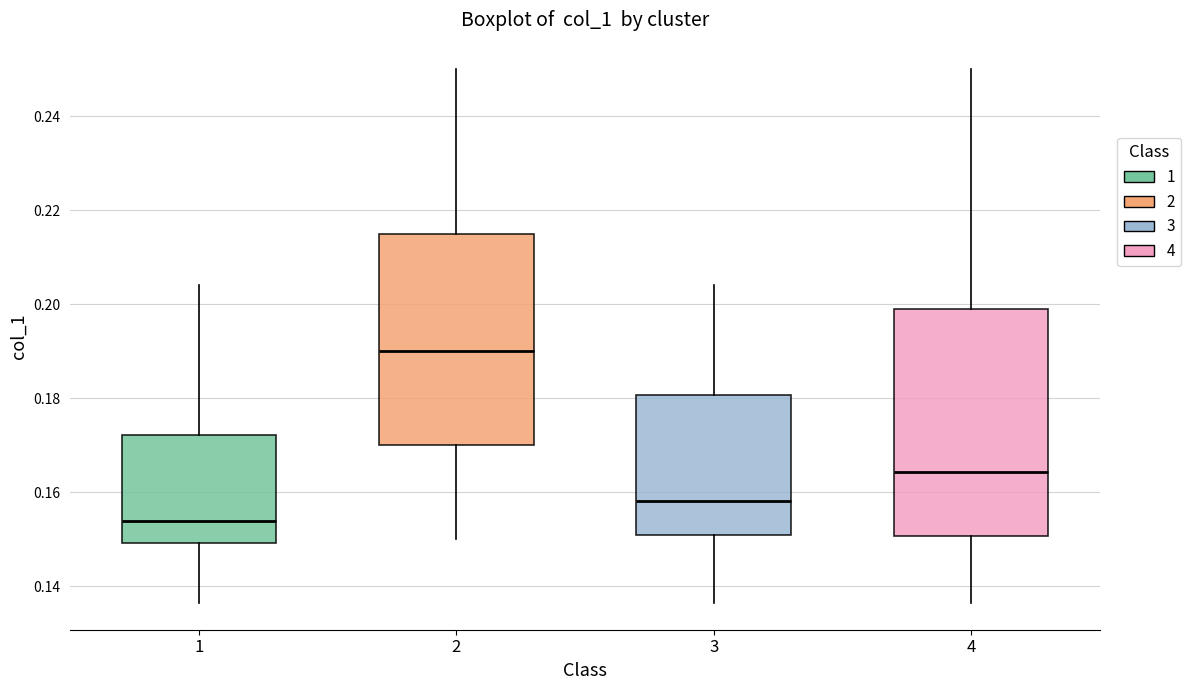

Reading left to right, transcribe this box plot: for each box, give where its median line is, the range the box spans, and where its two whiskers end, as read against the y-axis. The values are not printed on the chart, so give them approximately, as read against the axis.

1: median 0.154, box 0.150 to 0.172, whiskers 0.136 to 0.204
2: median 0.190, box 0.170 to 0.216, whiskers 0.150 to 0.250
3: median 0.158, box 0.150 to 0.180, whiskers 0.136 to 0.204
4: median 0.164, box 0.150 to 0.198, whiskers 0.136 to 0.250